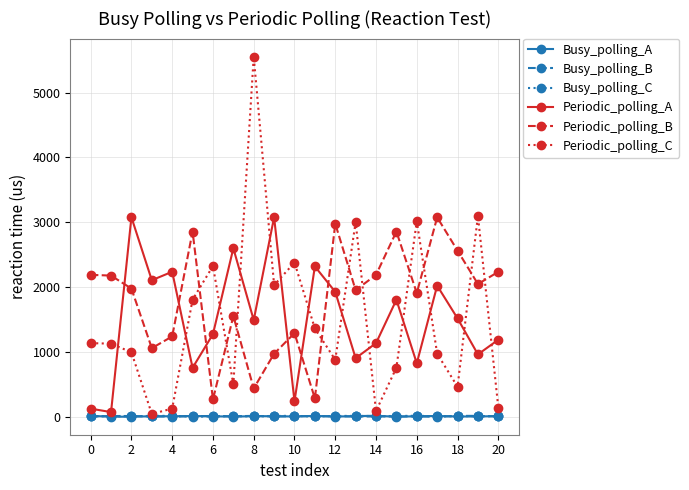

True or false: Busy_polling_C has more than 0 interior local peaks.

True